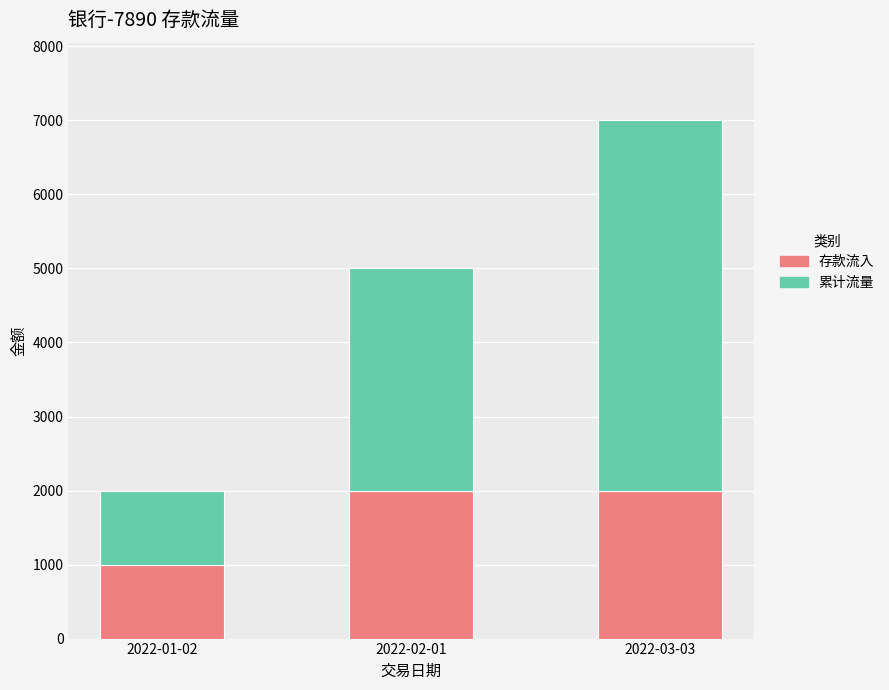

How many data points in 存款流入 are less than 2000?

1